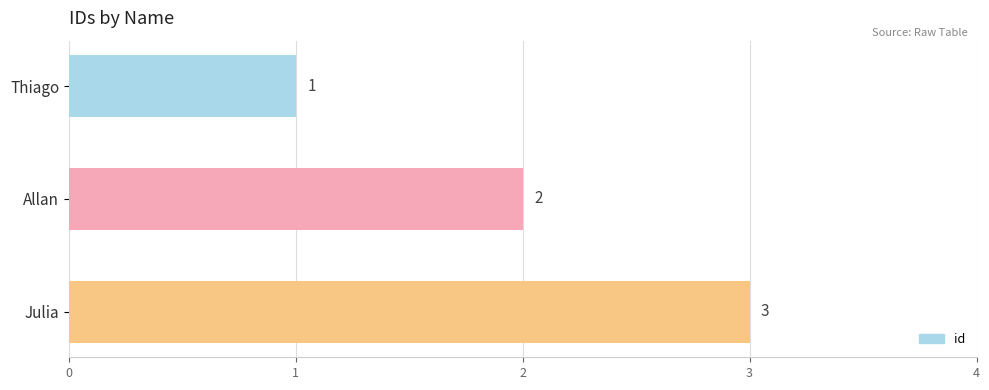

What is the sum of all values?

6